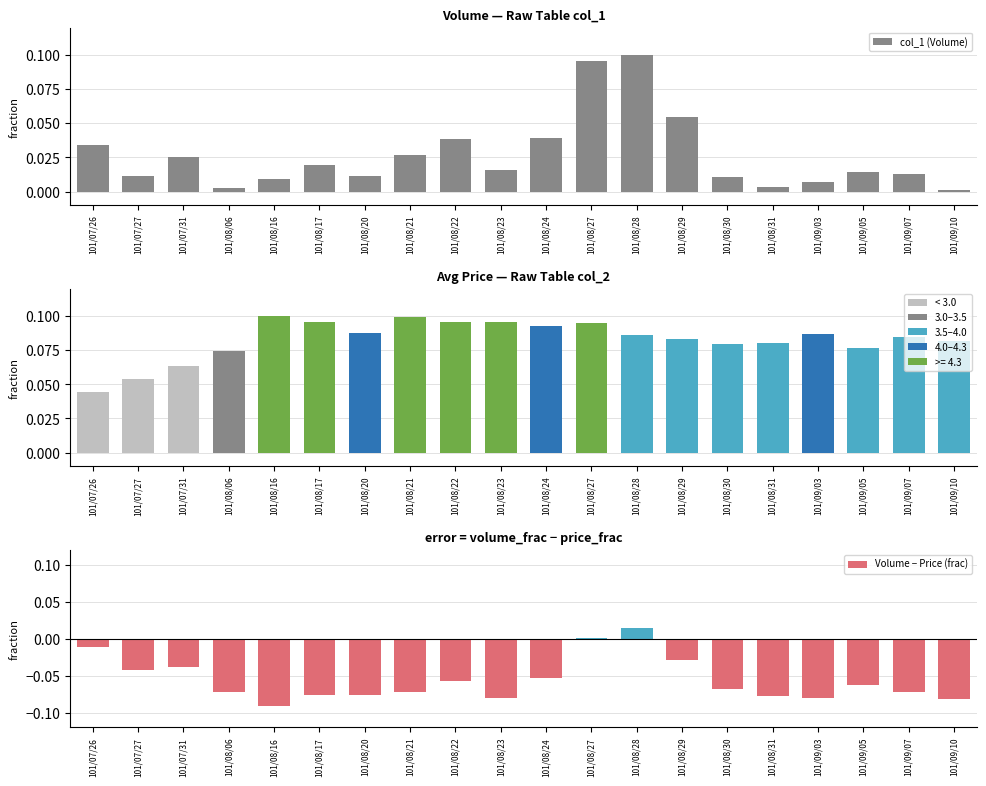

What is the smallest value displayed?

-0.1